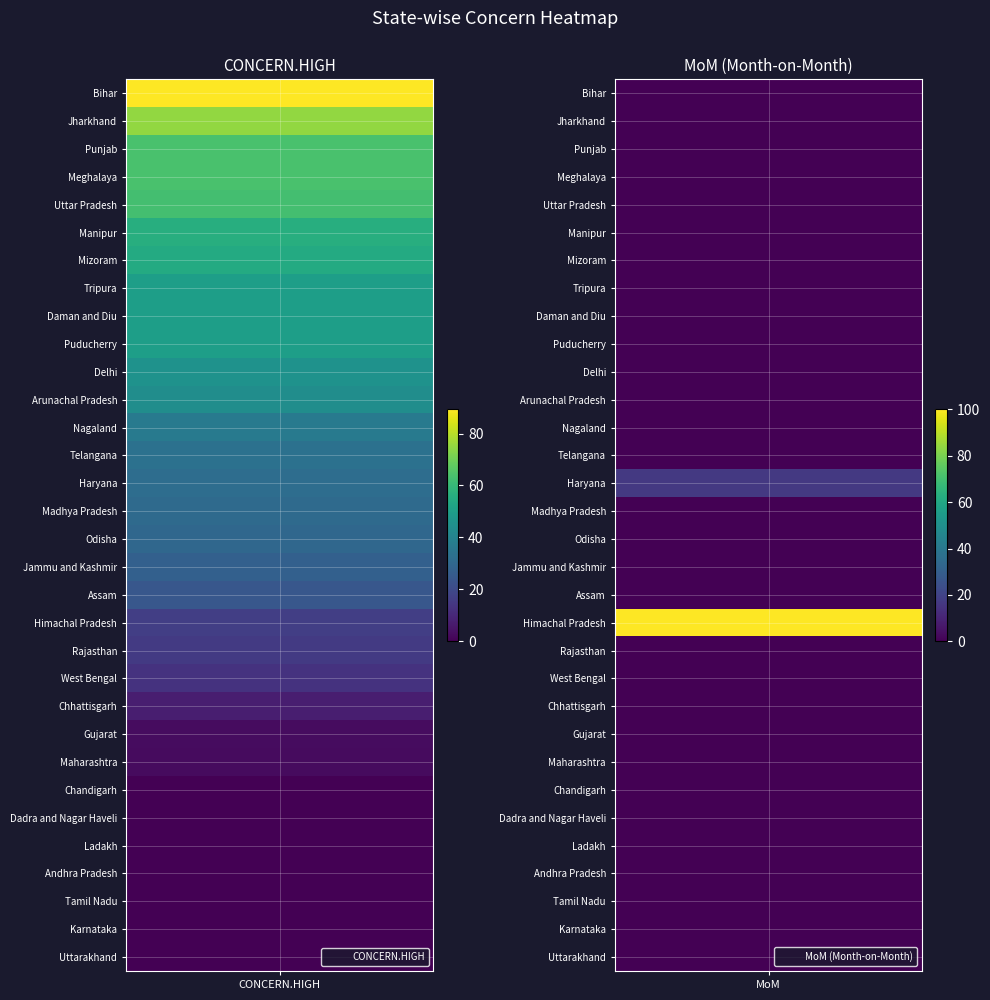

How many distinct data groups are displayed?

32